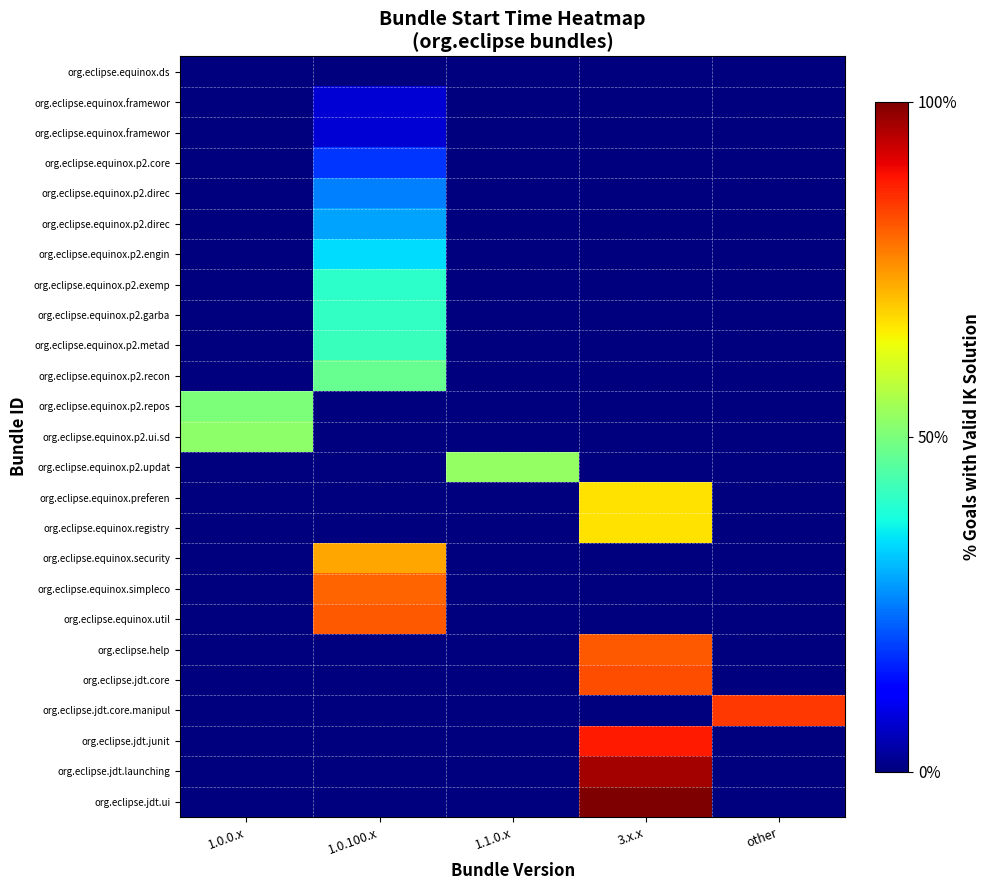

At which category does the chart reach its minimum across all series?

1.0.0.x